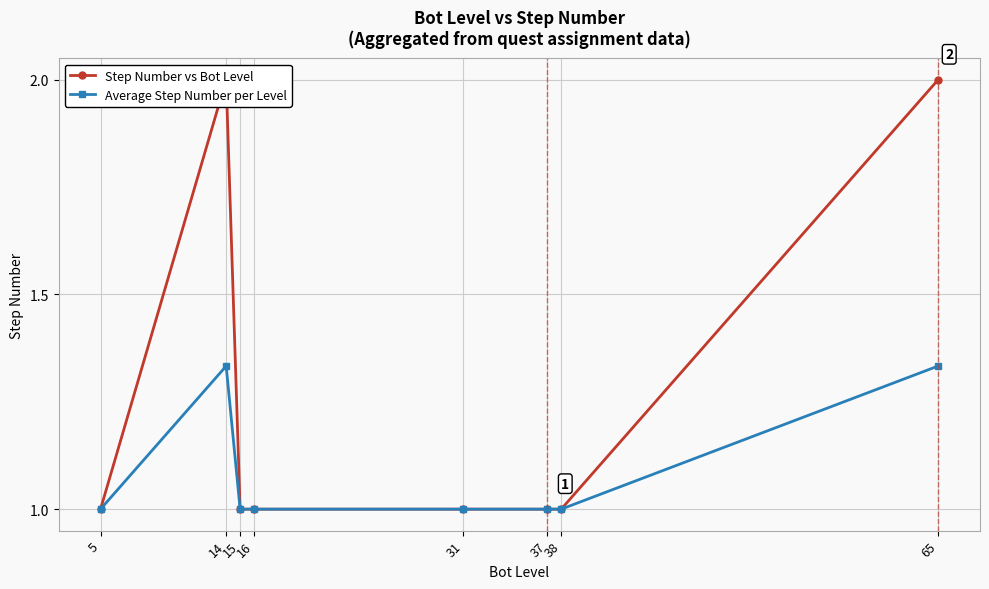

What is the difference between the maximum and minimum values in the Step Number vs Bot Level series?

1.0